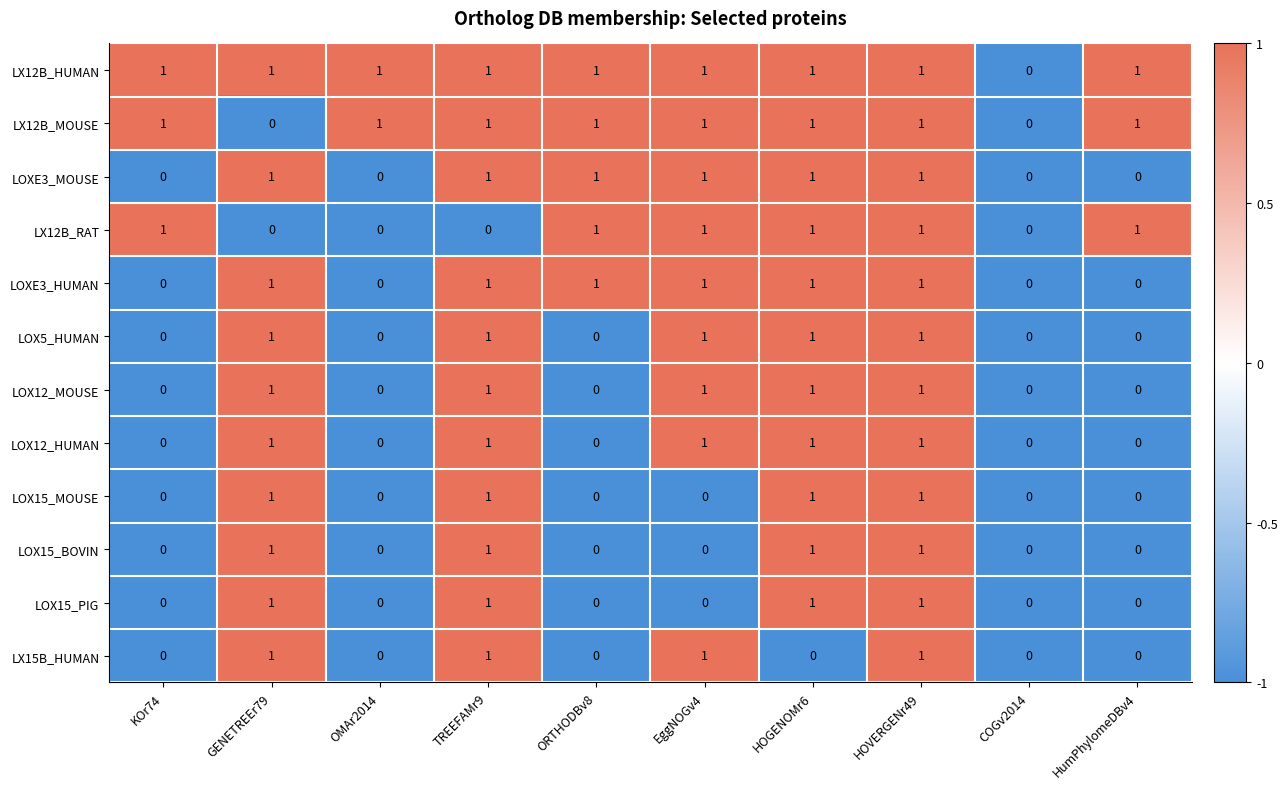

At which category is the sum across all series the highest?

HOVERGENr49